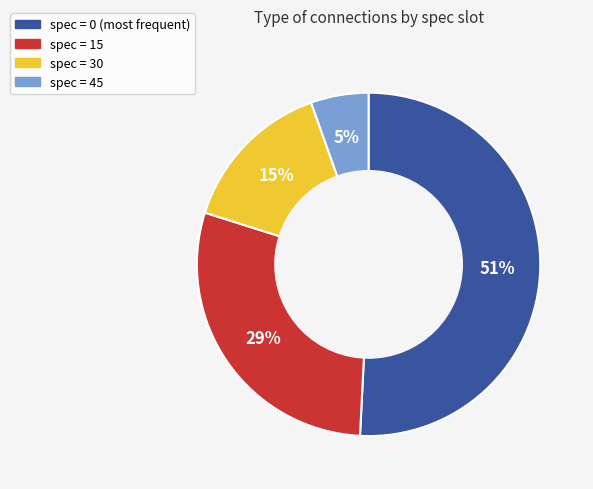

Does any single category account for the majority?

Yes